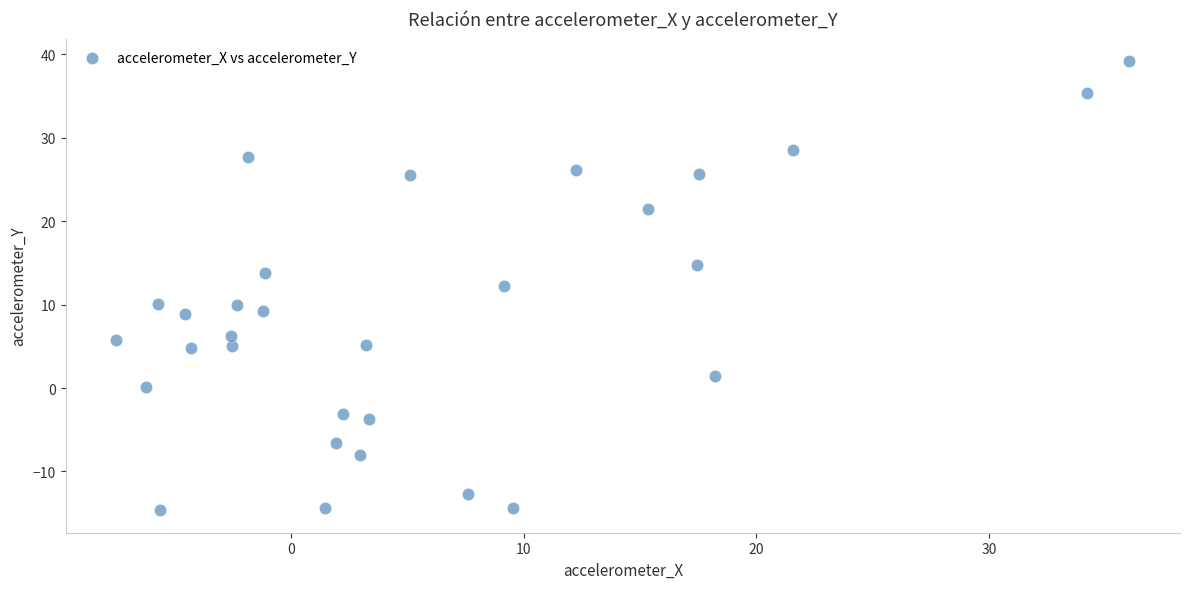

What is the range of Y values (max minus min)?

53.8